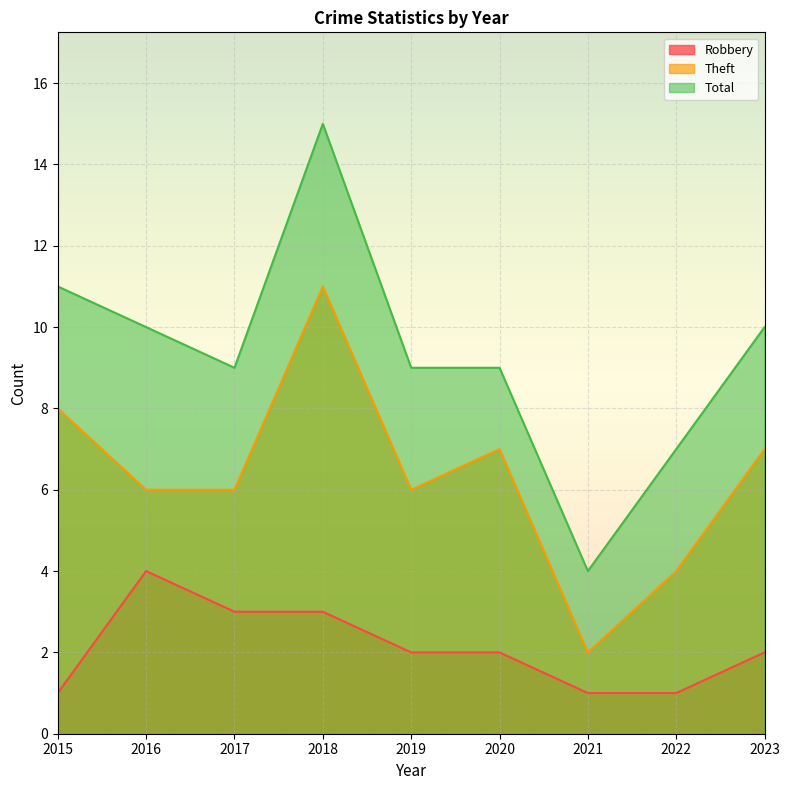

True or false: Theft and Total cross at least once.

False